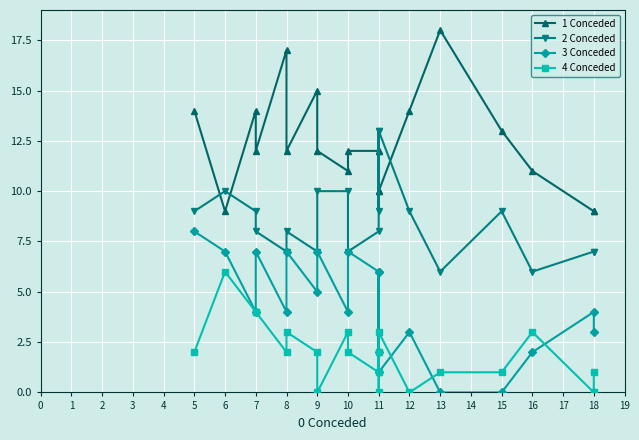

Is it true that 3 Conceded equals 6 at 10?

False